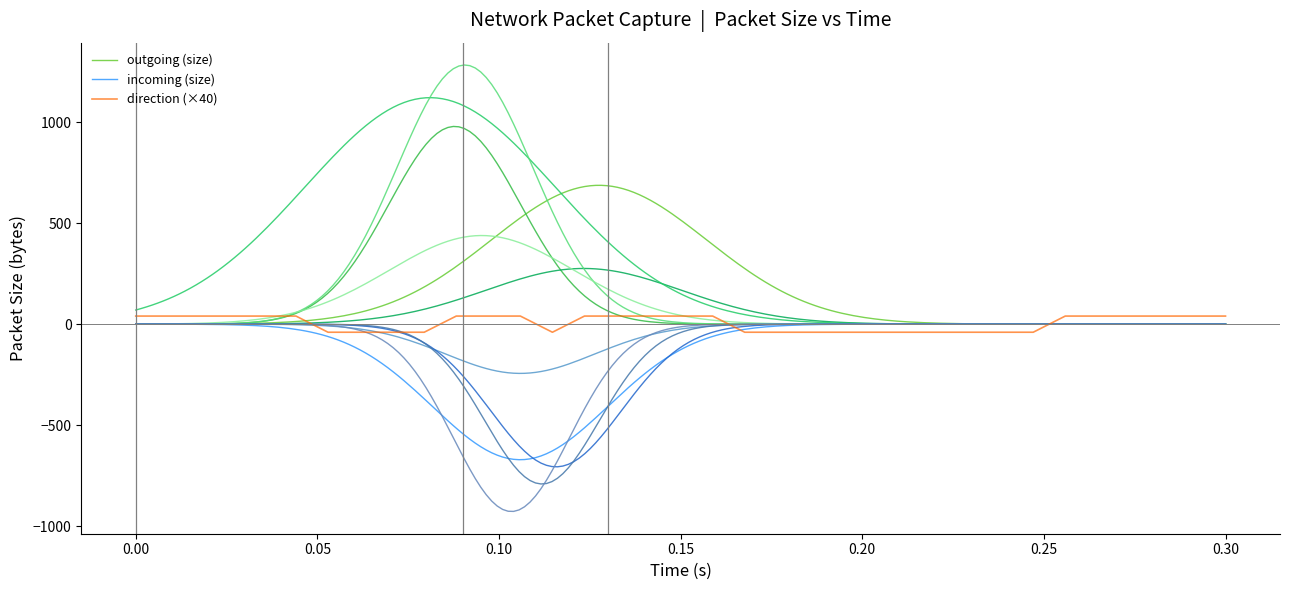

Which series has the largest total across all categories?

outgoing (size)